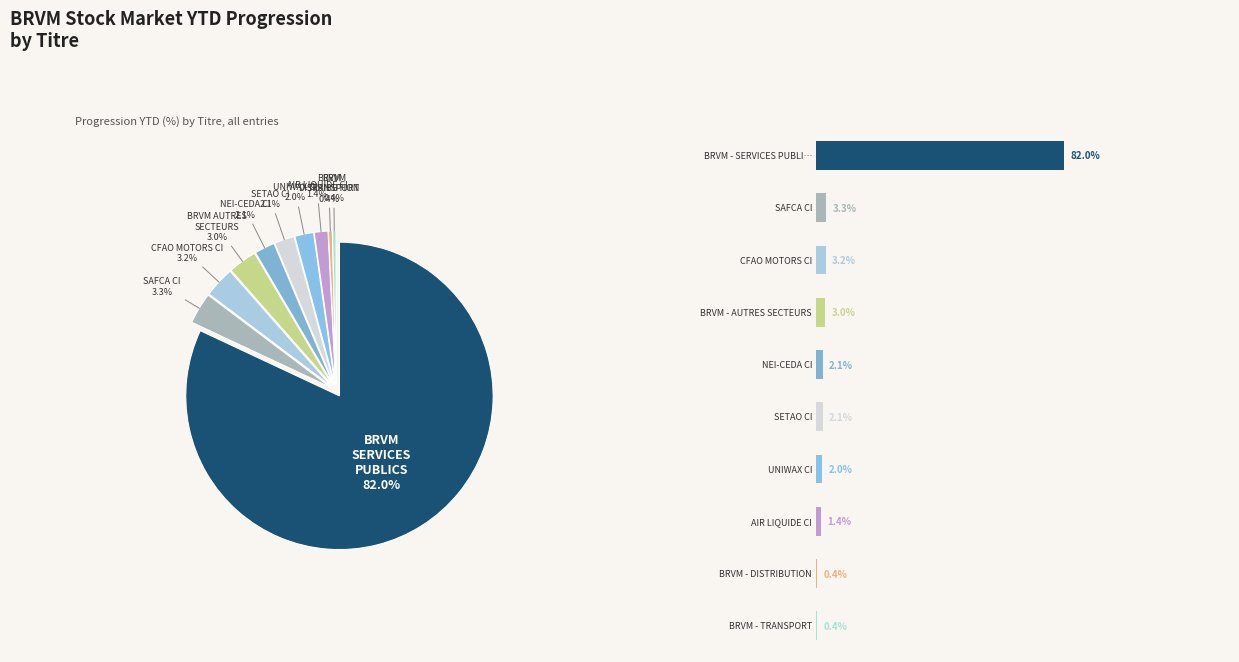

To the nearest percent, what portion does AIR LIQUIDE CI represent?

1%